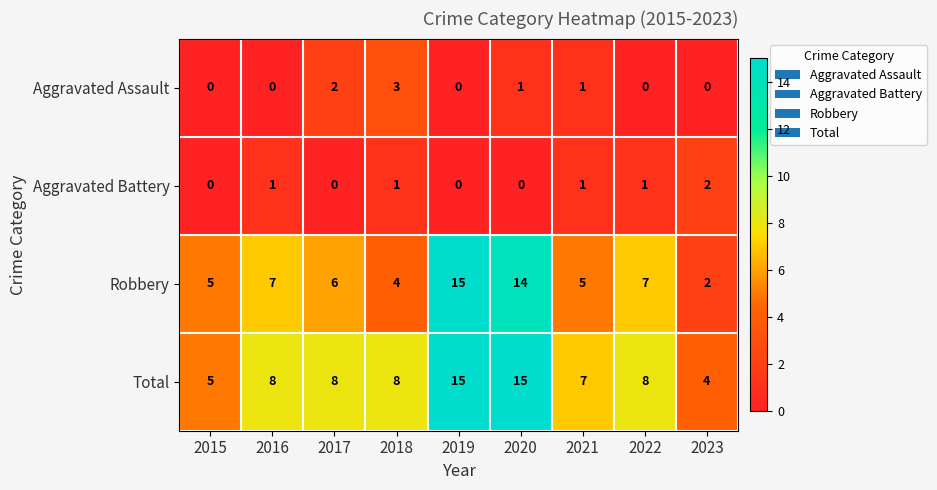

How many values in Aggravated Battery are above zero?

5